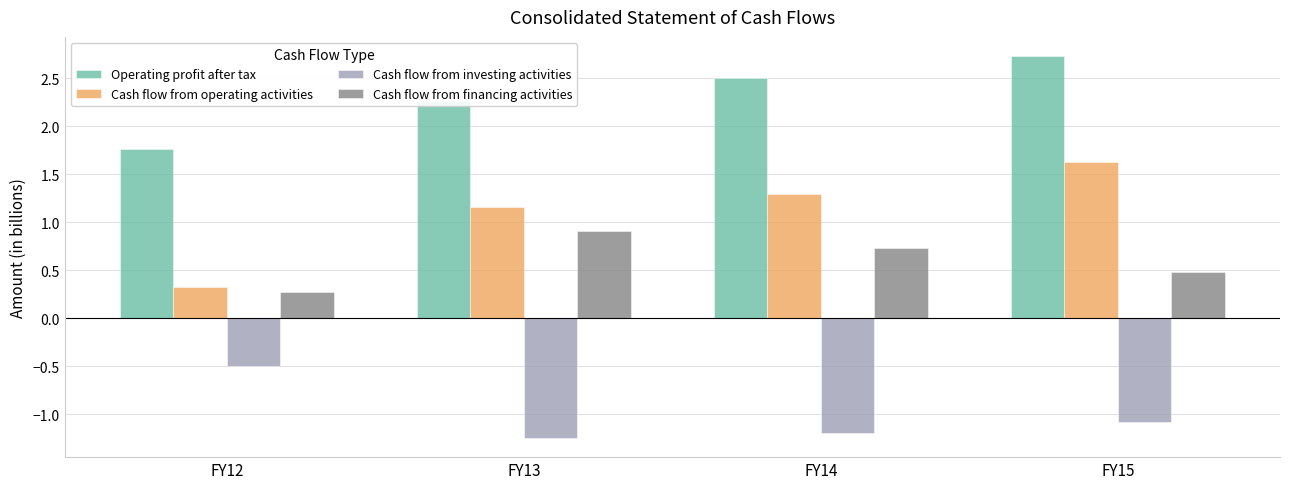

What is the value of the Operating profit after tax bar at the 4th from the left?

2.7